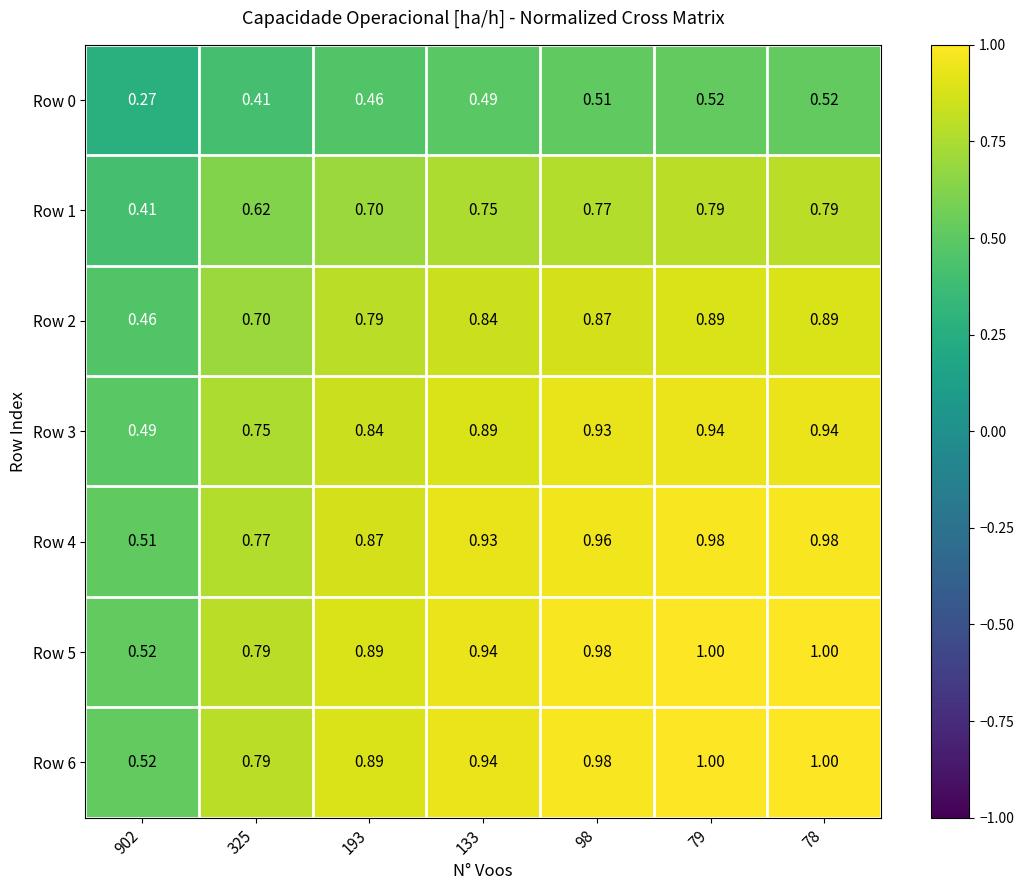

Is the value of Row 0 at 78 greater than the value of Row 1 at 902?

Yes